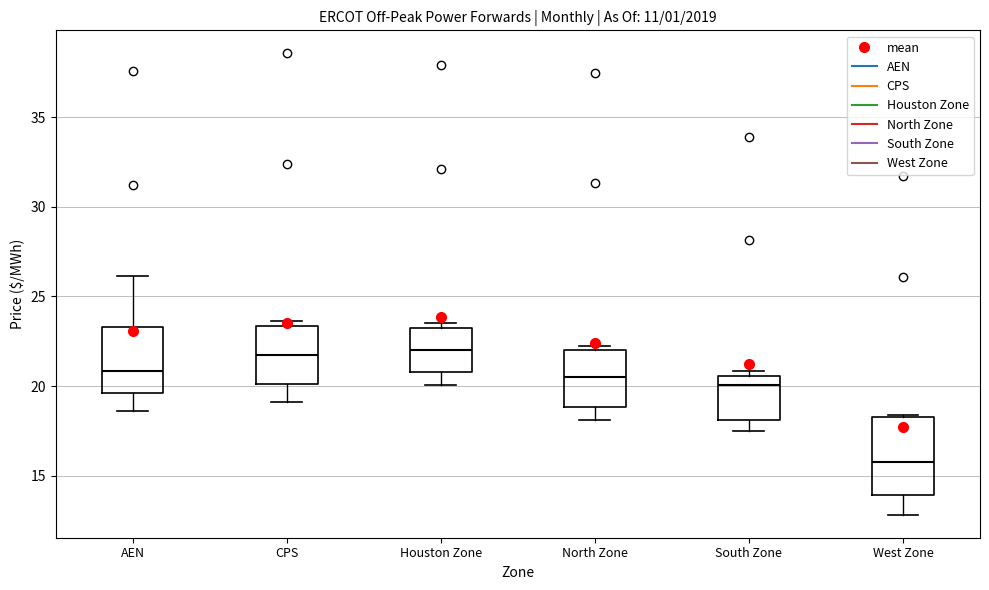

Which box is the tallest, from its lower edge to its upper edge?

West Zone